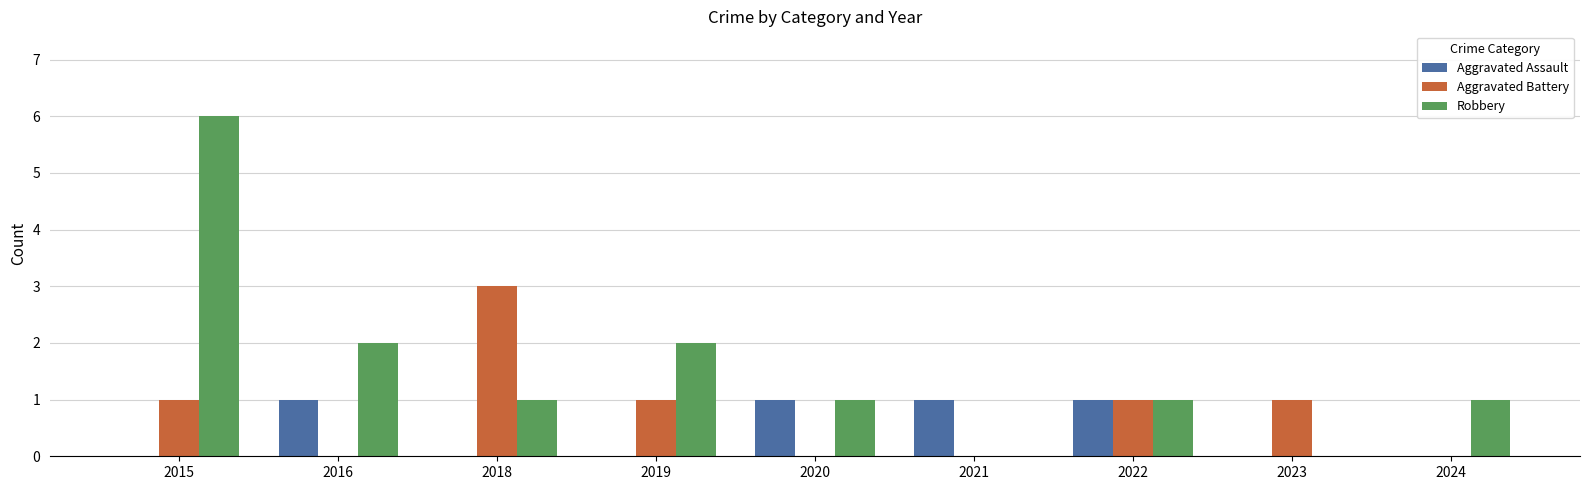

The Aggravated Battery series shows 0 at 2016. True or false?

True